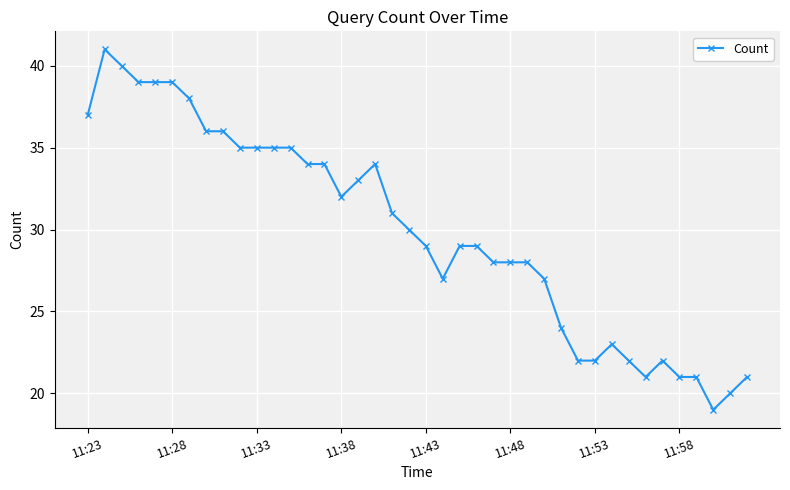

What is the value of the 27th point from the left?

28